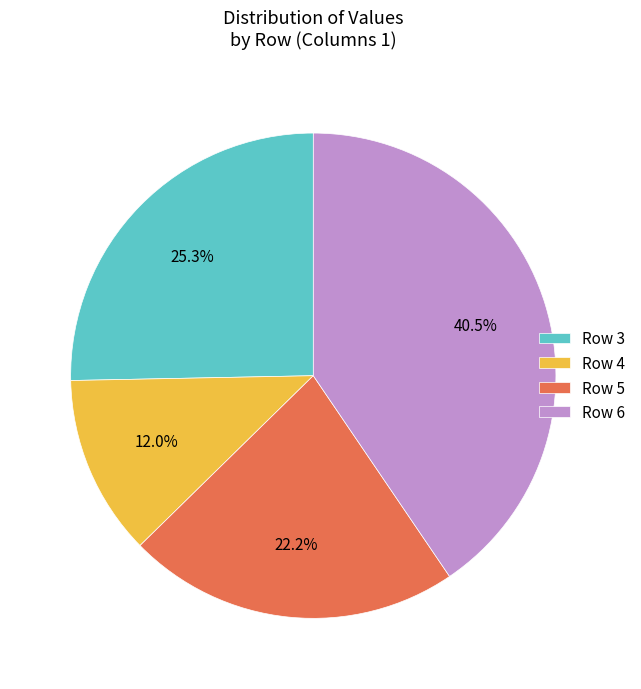

Rank the categories by value from lowest to highest.

Row 4, Row 5, Row 3, Row 6